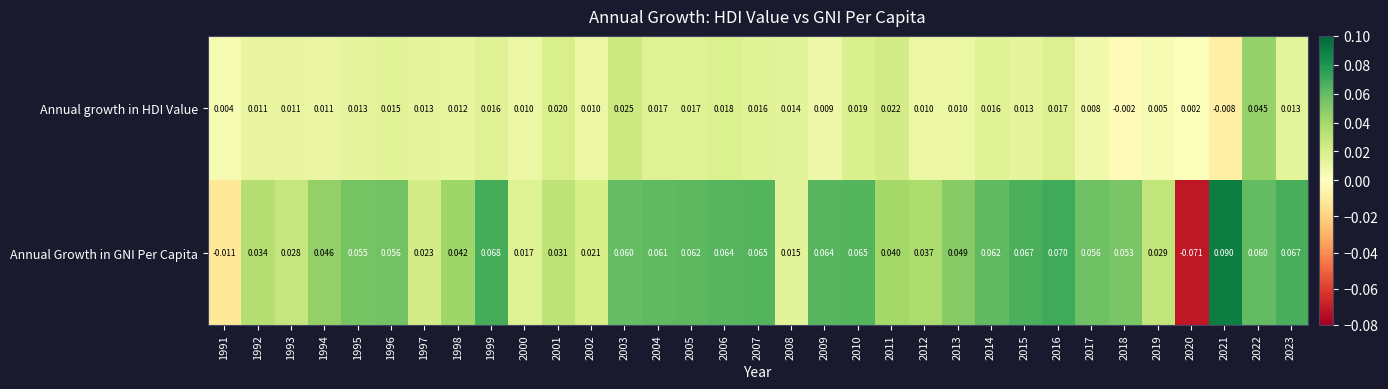

List the series in order of their overall mean, highest first.

Annual Growth in GNI Per Capita, Annual growth in HDI Value